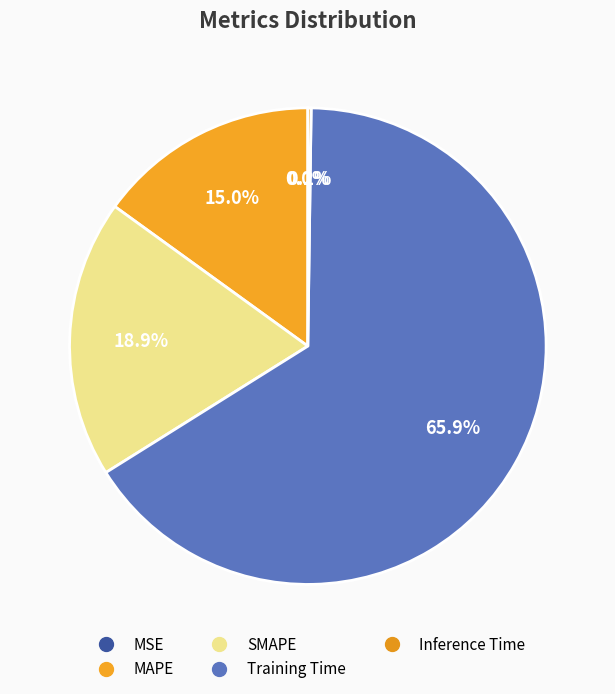

What percentage do Inference Time and Training Time together represent?

66.1%